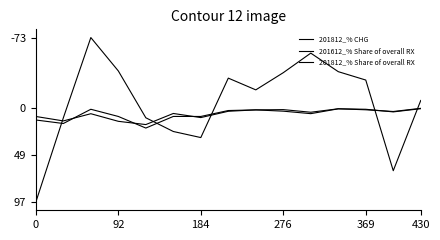

What is the average value of the 201812_% CHG series?

-6.3